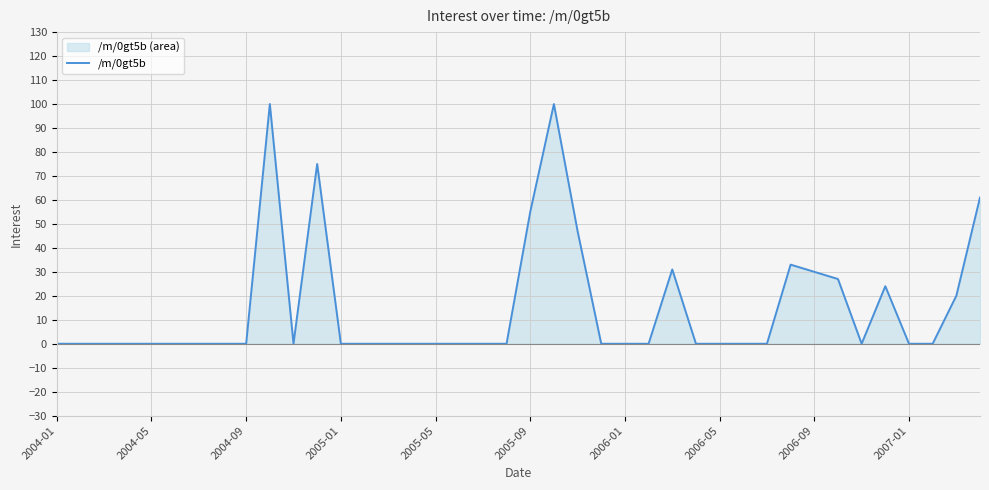

How many lines are shown in the chart?

1